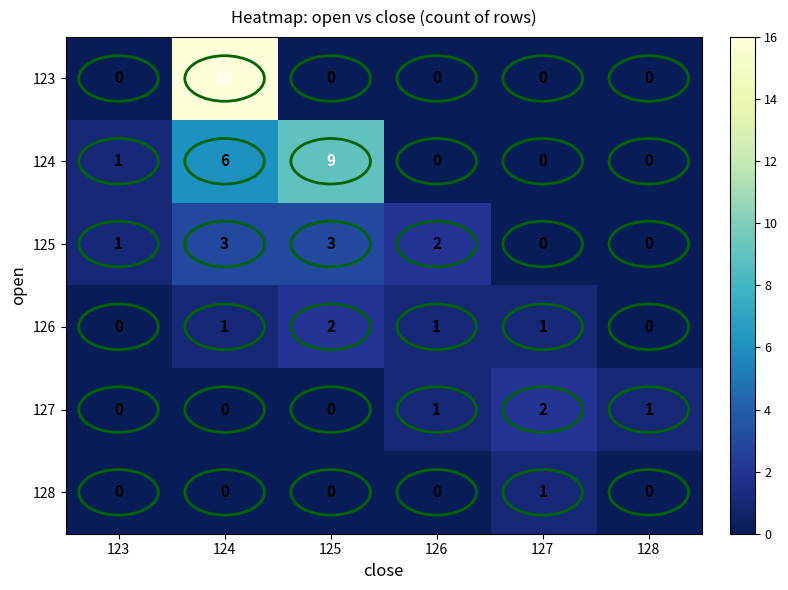

What is the difference between the highest and lowest values at 125?

9